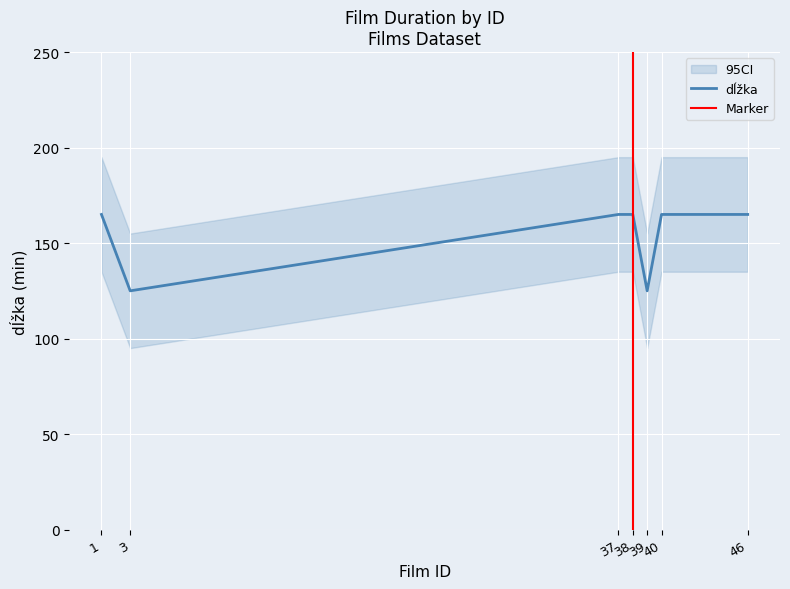

Between 39 and 38, which is larger?

38